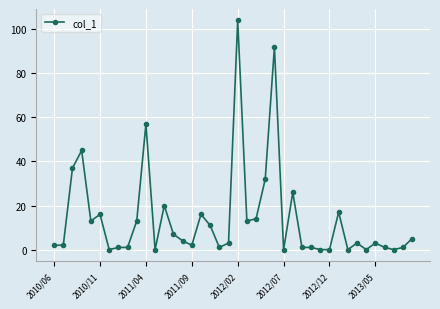

True or false: there are more than 2 points higher than both neighbors.

True